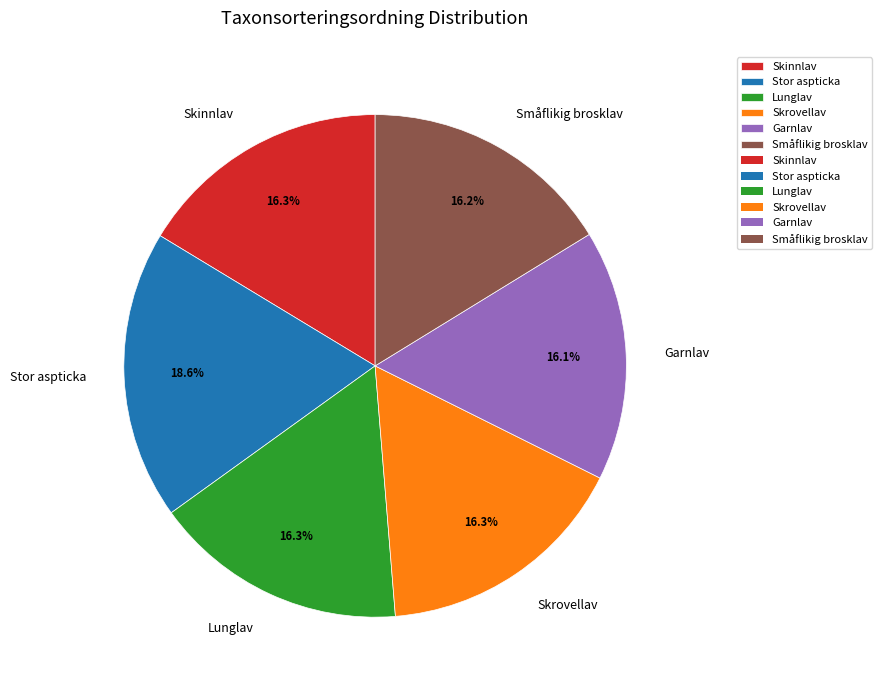

What is the ratio of the value at Lunglav to the value at Stor aspticka?

0.9